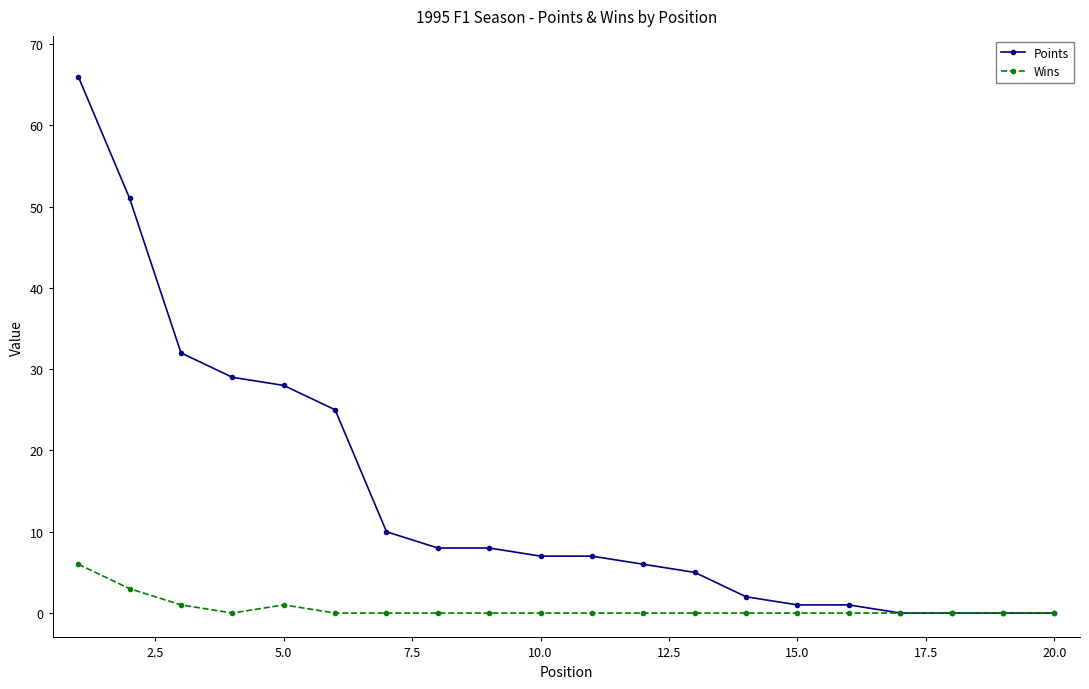

Which series has the widest spread of values?

Points